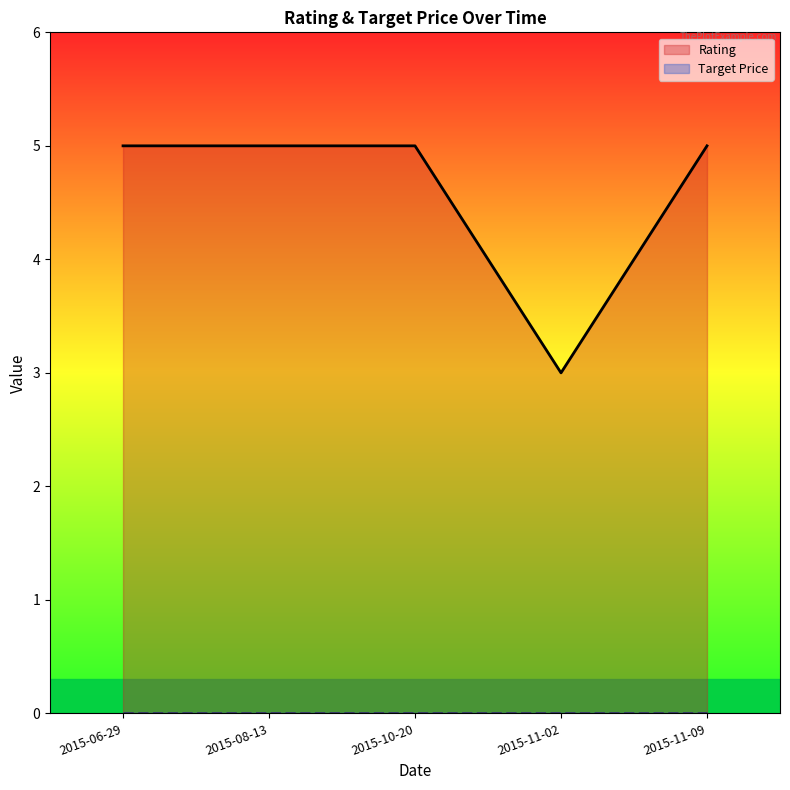

What is the label of the 2nd point from the left?

2015-08-13